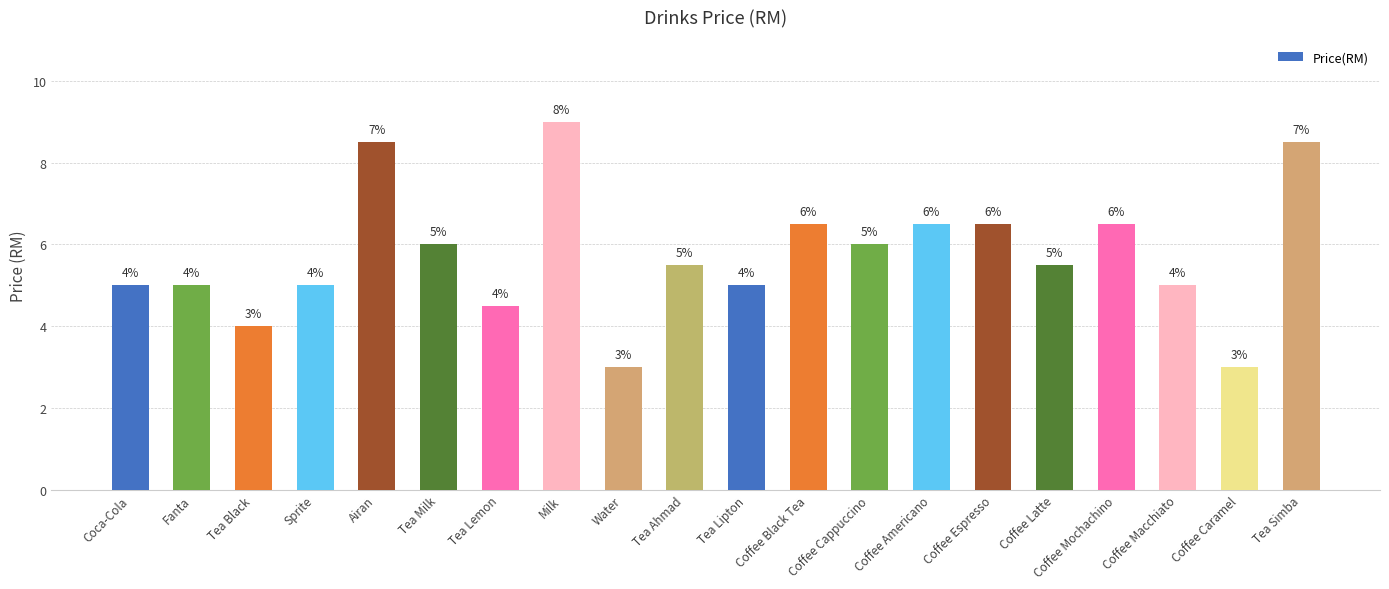

What is the label of the 18th bar from the left?

Coffee Macchiato